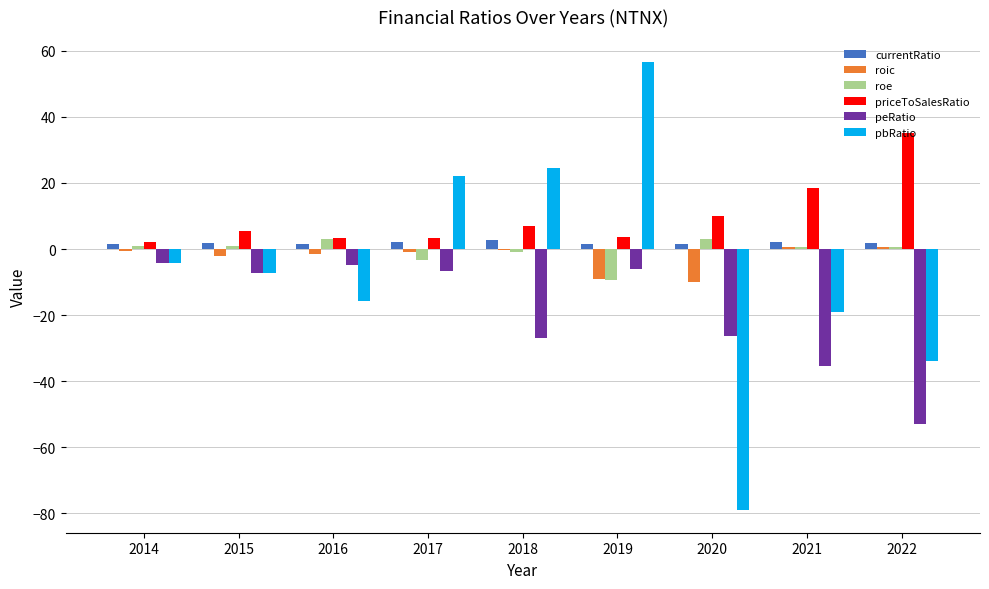

What is the sum of all roic values?

-23.3